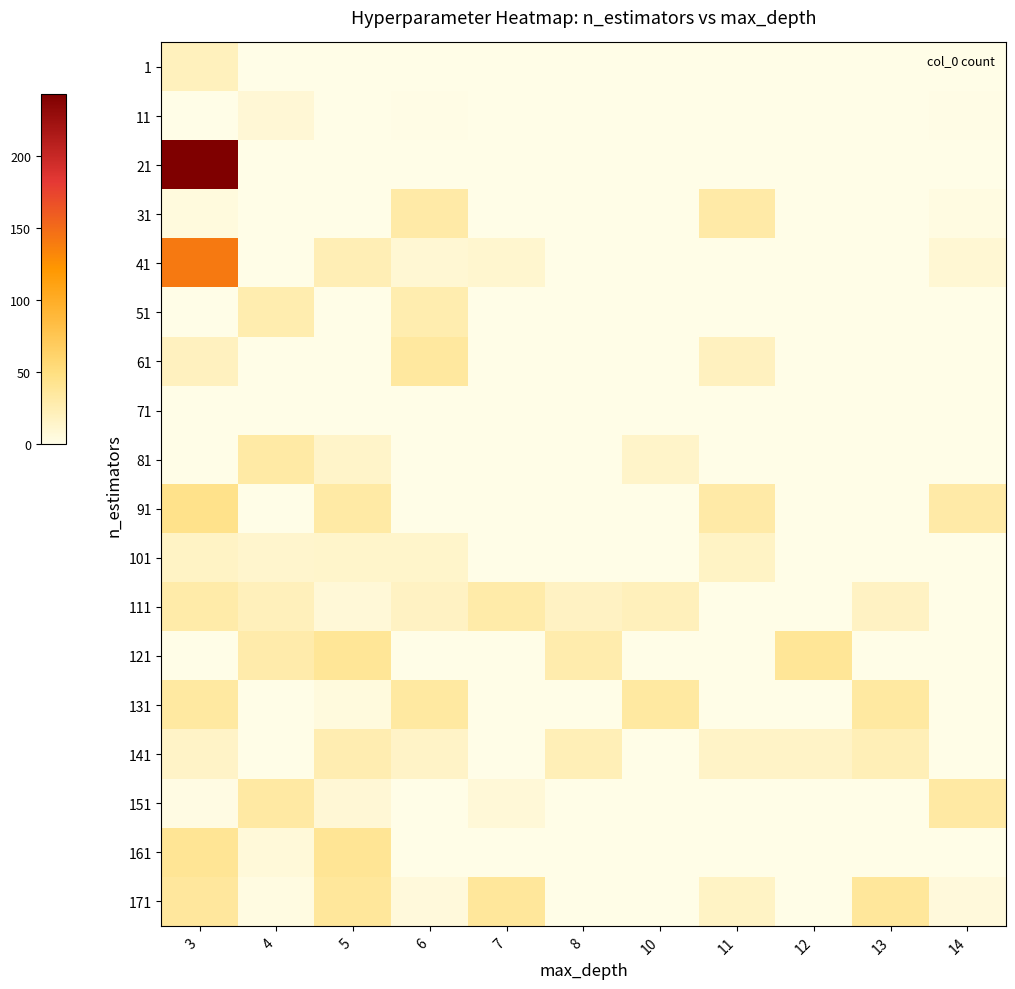

What is the spread (max minus min) of values at 13?

37